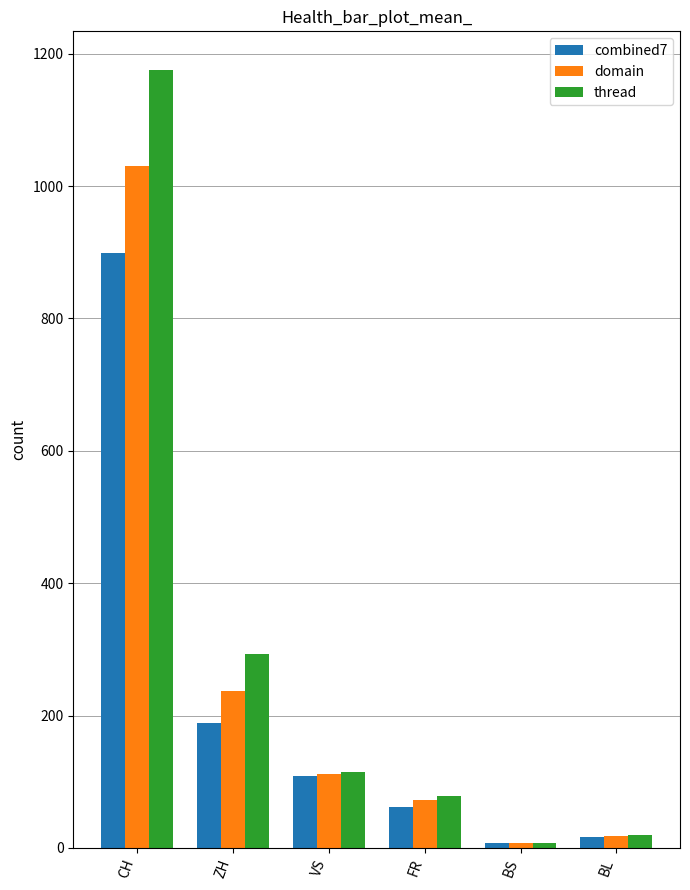

Between ZH and VS, which series saw the biggest shift?

thread